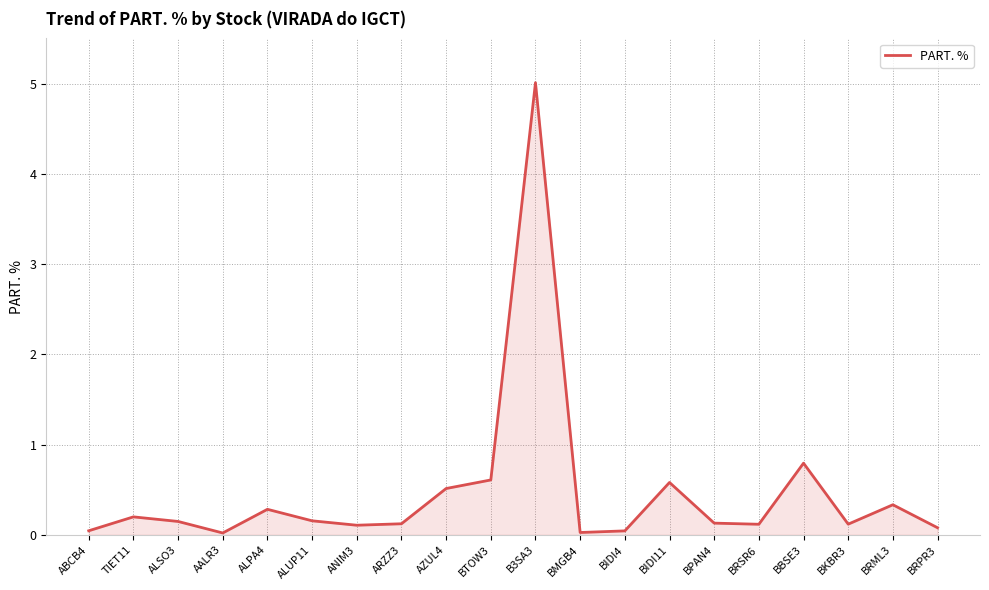

How many categories are shown in the chart?

20